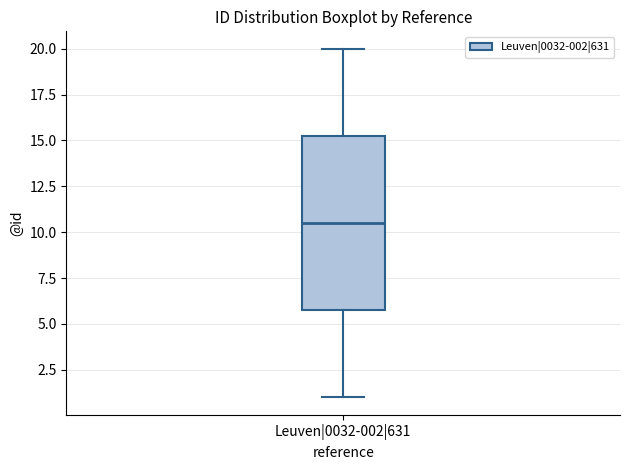

Where is the lower edge of the box for Leuven|0032-002|631 on the y-axis? The values are not printed on the chart, so give them approximately, as read against the axis.

6.0